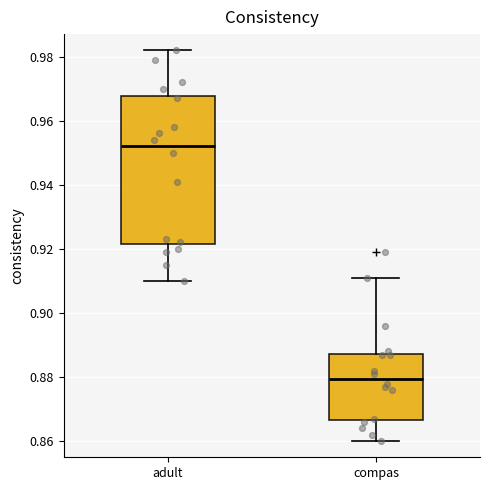

Reading left to right, transcribe this box plot: for each box, give where its median line is, the range the box spans, and where its two whiskers end, as read against the y-axis. The values are not printed on the chart, so give them approximately, as read against the axis.

adult: median 0.952, box 0.922 to 0.968, whiskers 0.910 to 0.982
compas: median 0.880, box 0.866 to 0.888, whiskers 0.860 to 0.912